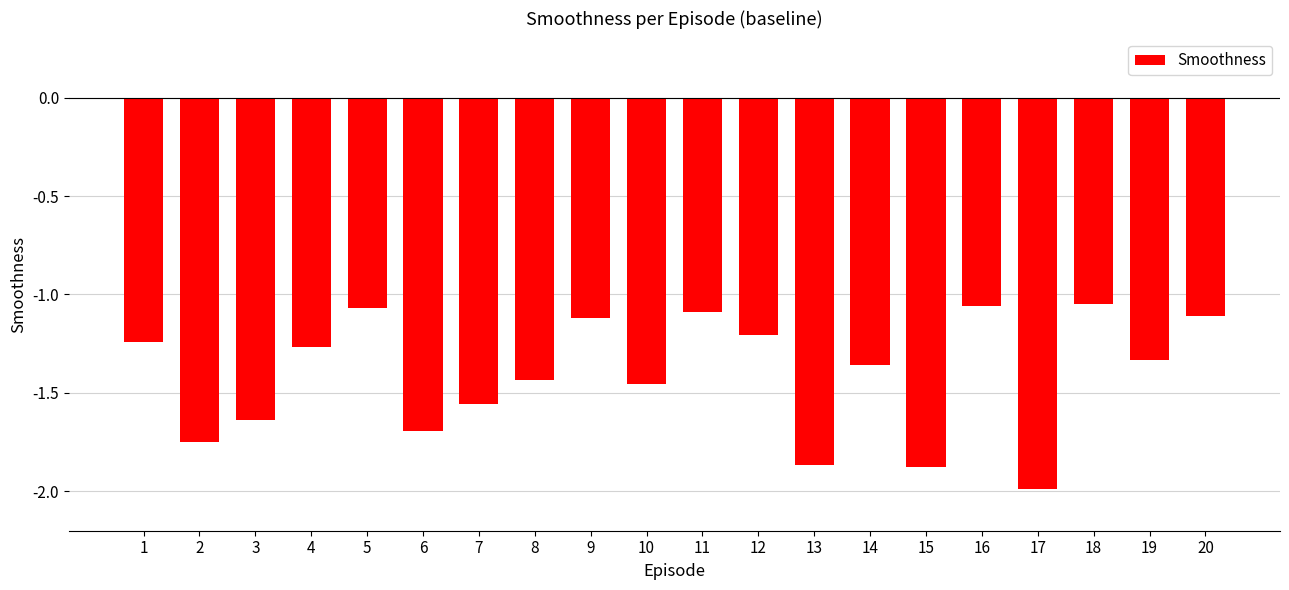

What is the difference between the maximum and minimum values?

0.9